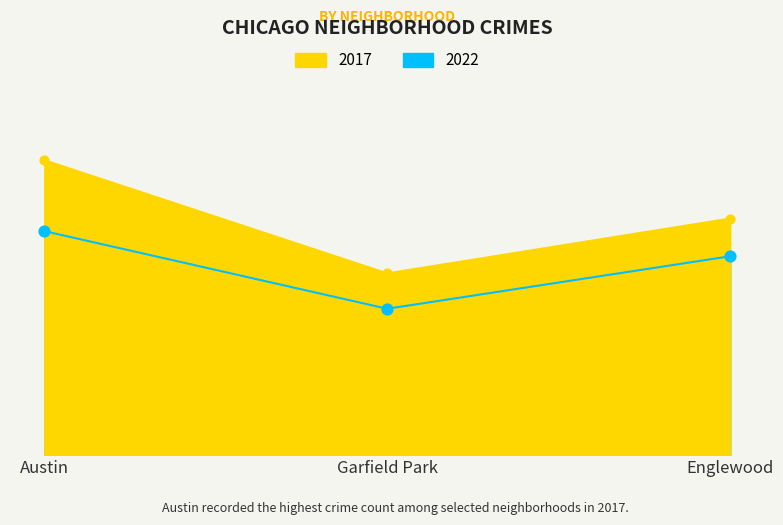

At how many categories does at least one series exceed 811?

3